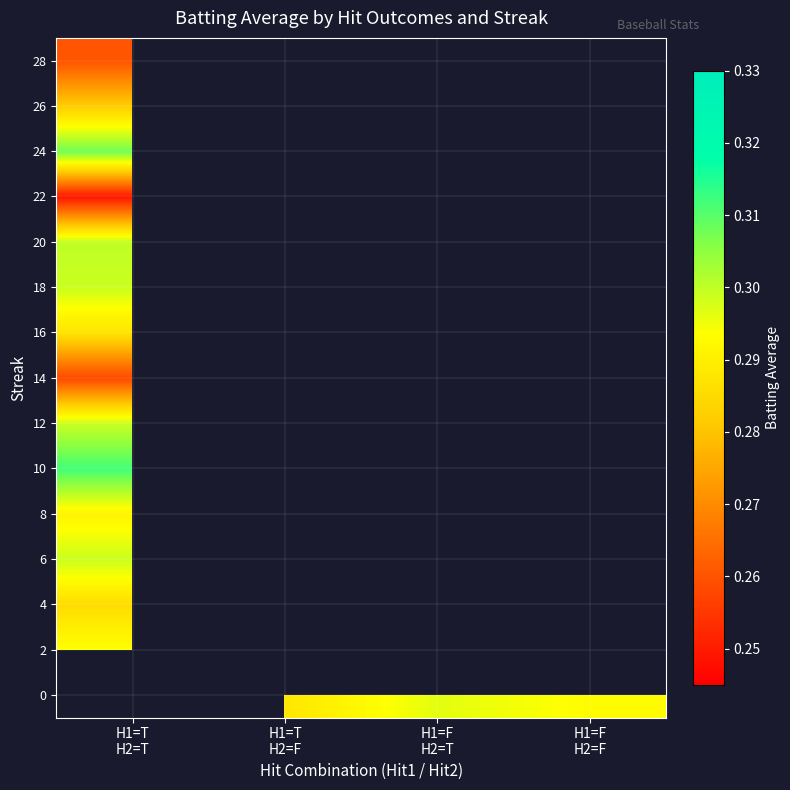

What is the minimum value for 4?

0.3